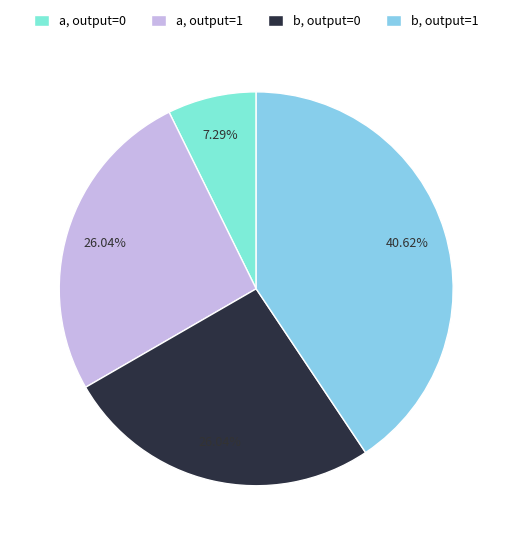

Which slice is the smallest?

a, output=0